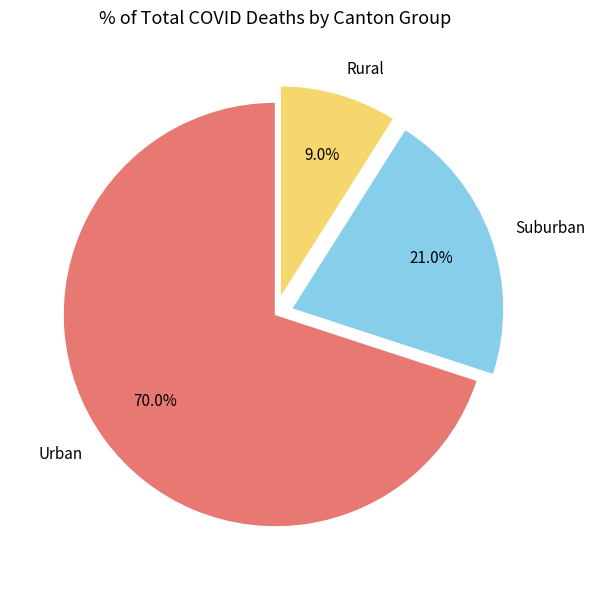

What percentage do Rural and Suburban together represent?

30.0%